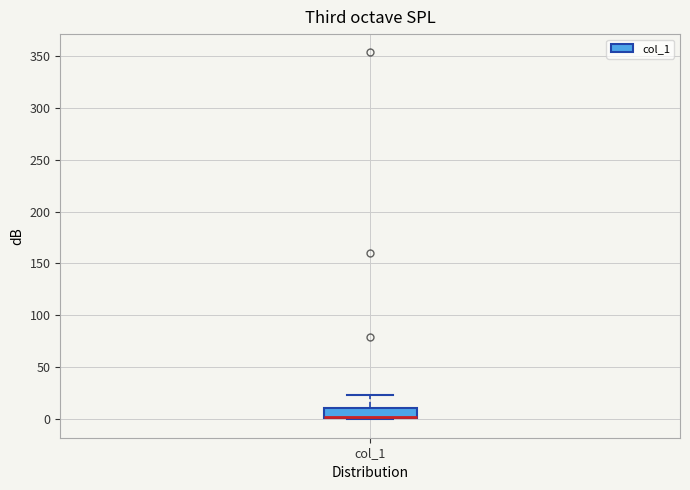

Transcribe this box plot: give where the median line is, the range the box spans, and where the two whiskers end, as read against the y-axis. The values are not printed on the chart, so give them approximately, as read against the axis.

median 0 (drawn on the box's lower edge), box 0 to 10, whiskers 0 to 25